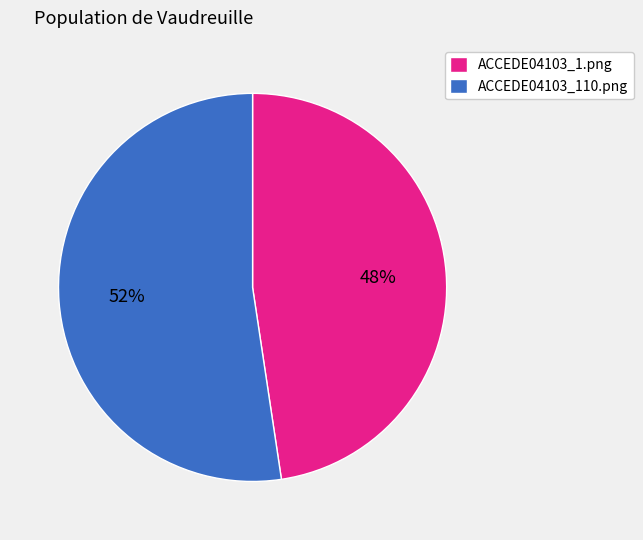

Which slice is the largest?

ACCEDE04103_110.png